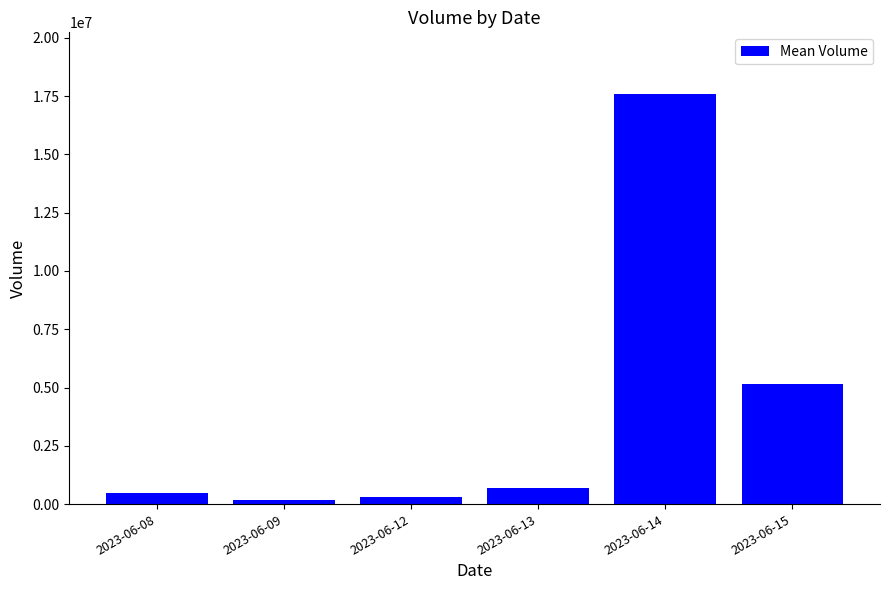

True or false: the data shows 475809 at 2023-06-08.

True